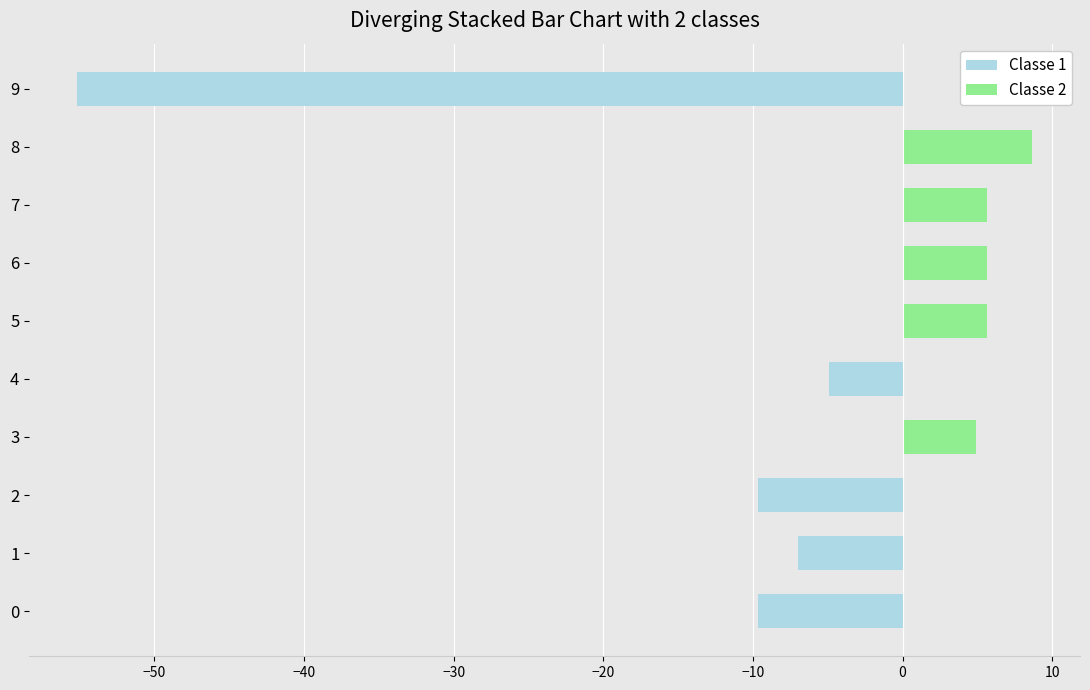

What are all the series names shown in the legend?

Classe 1, Classe 2